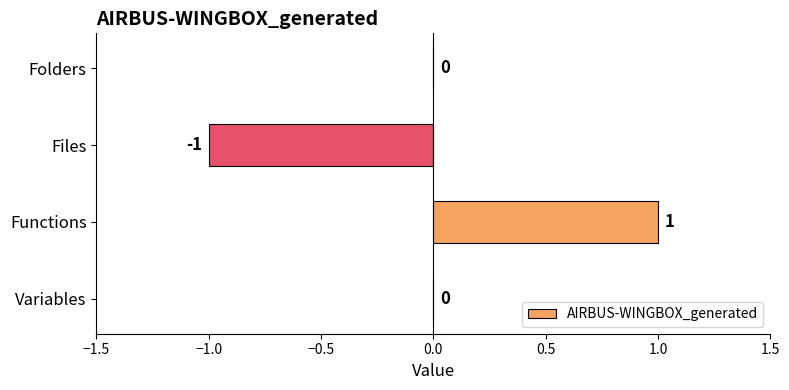

True or false: the data shows -2 at Files.

False